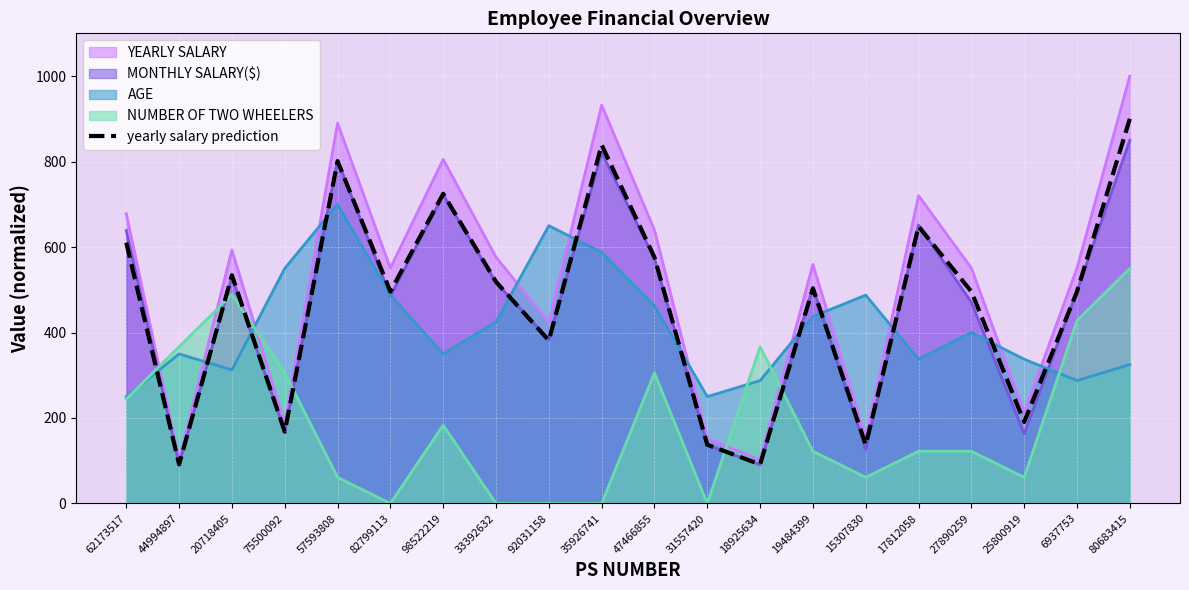

What is the value of the 13th point from the left?

91.5